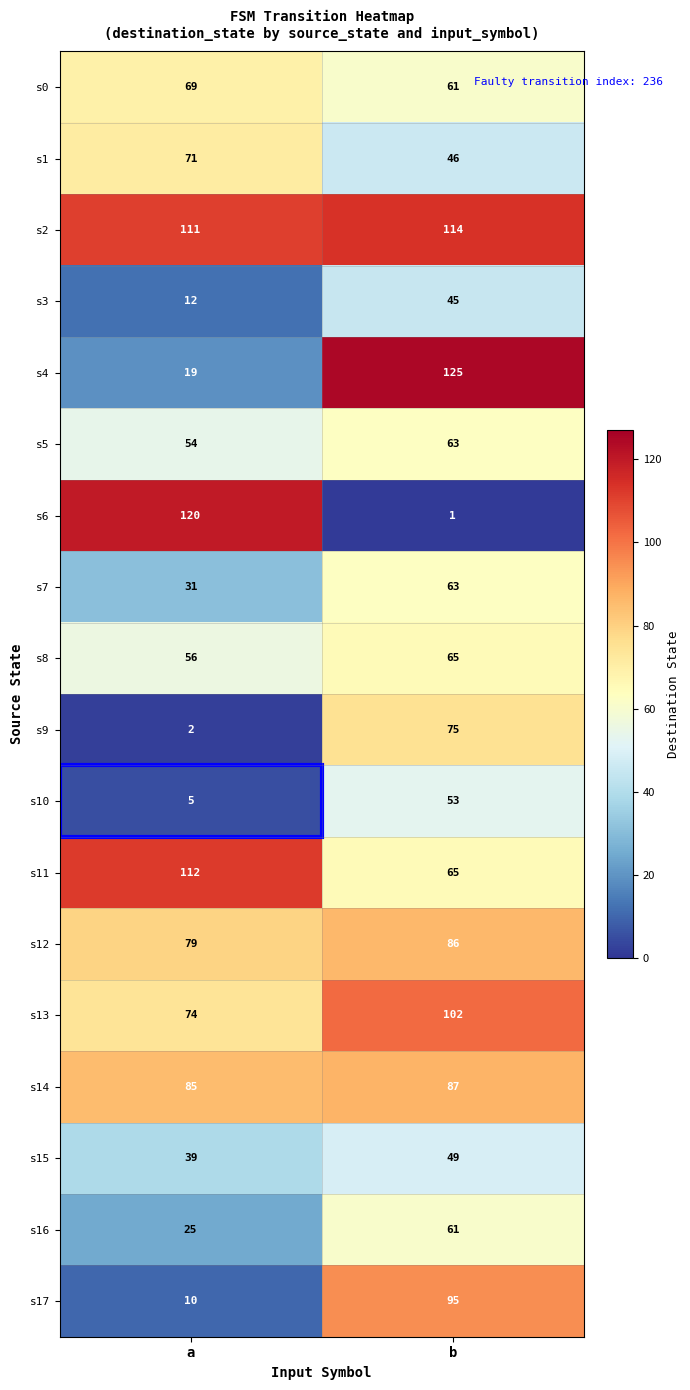

At which label is s4 closest to 72?

a